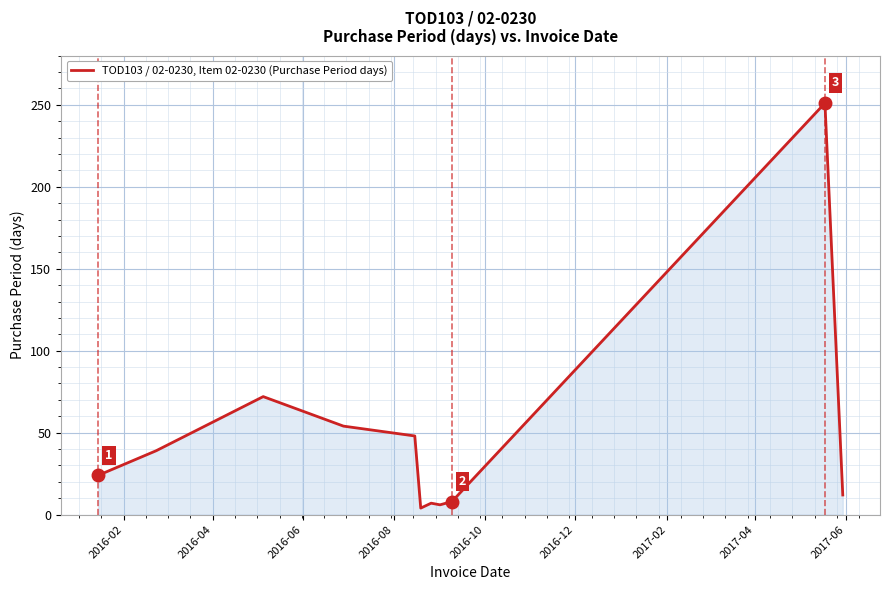

What is the average value?

48